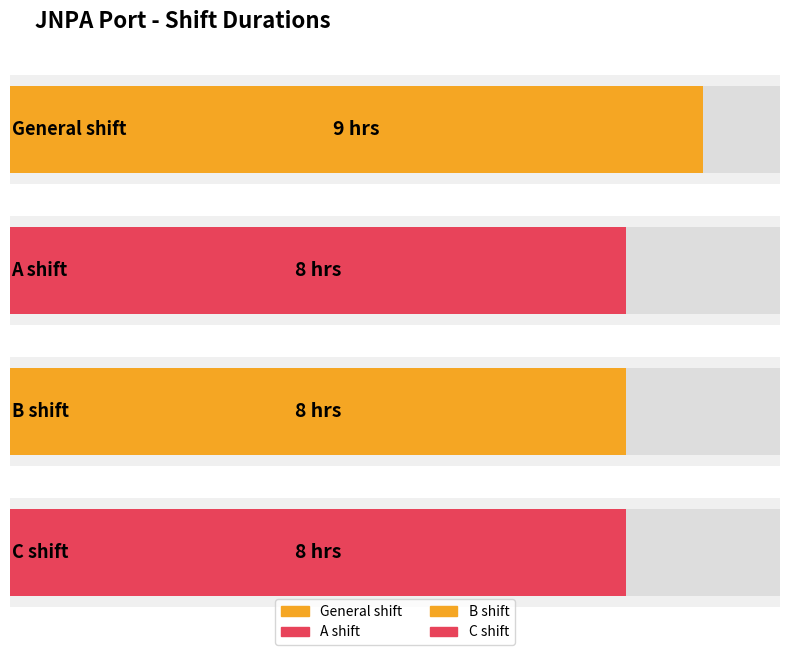

At which category does the chart reach its minimum across all series?

A shift